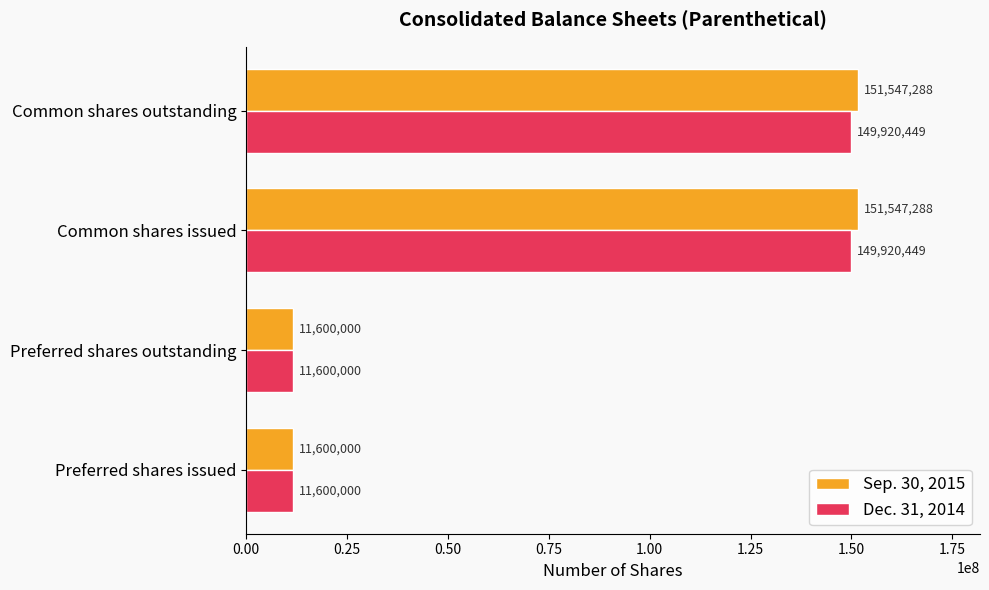

What are all the series names shown in the legend?

Sep. 30, 2015, Dec. 31, 2014